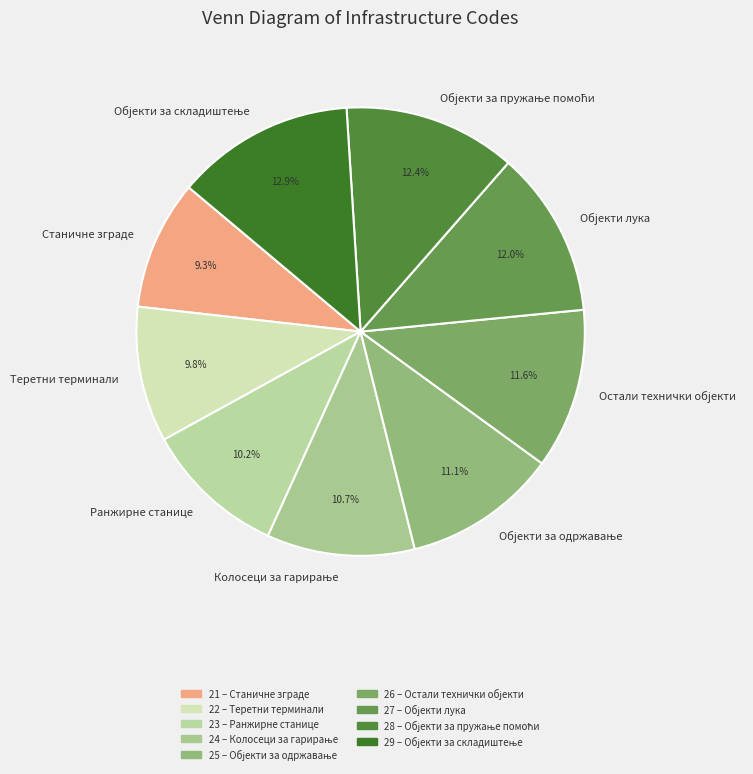

Does any single category account for the majority?

No